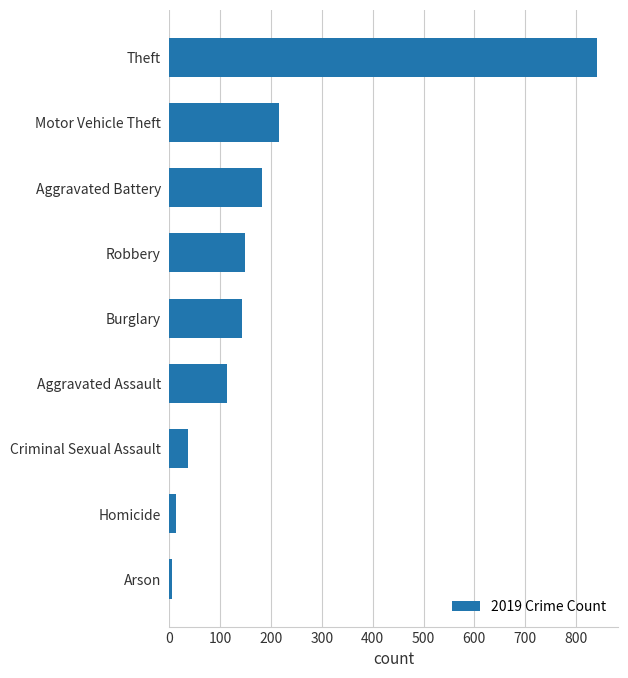

What is the label of the 3rd bar from the bottom?

Criminal Sexual Assault